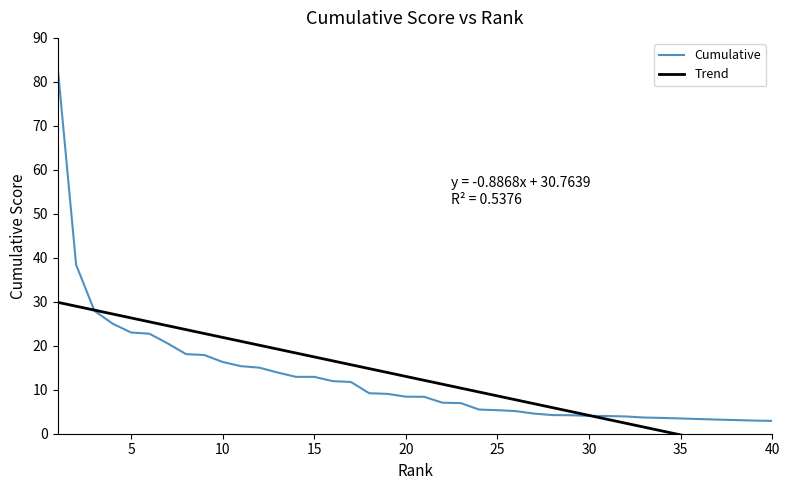

After their last crossing, which series has the higher values: Trend or Cumulative?

Cumulative